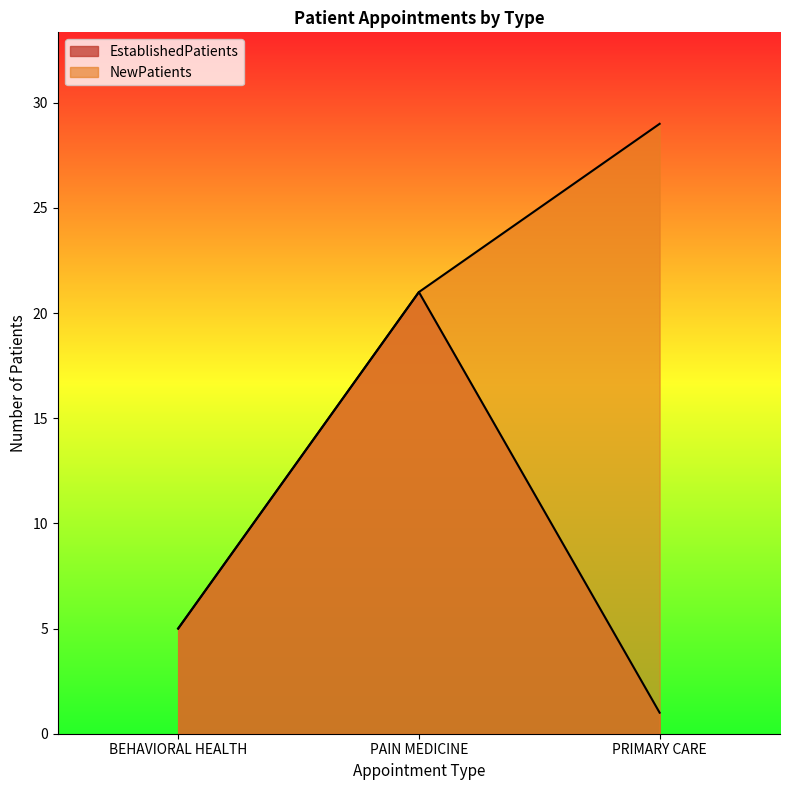

Reading left to right, list all the values displayed in this chart.

EstablishedPatients: BEHAVIORAL HEALTH=5	PAIN MEDICINE=21	PRIMARY CARE=1
NewPatients: BEHAVIORAL HEALTH=5	PAIN MEDICINE=21	PRIMARY CARE=29